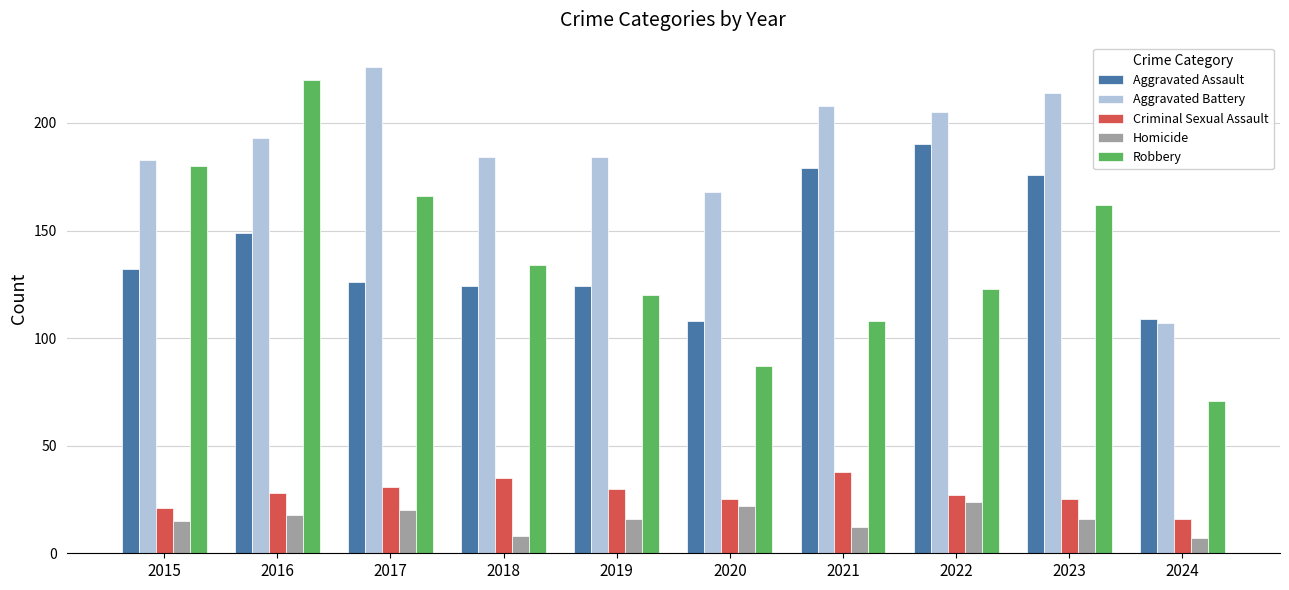

What is the difference between the highest and lowest values at 2017?

206